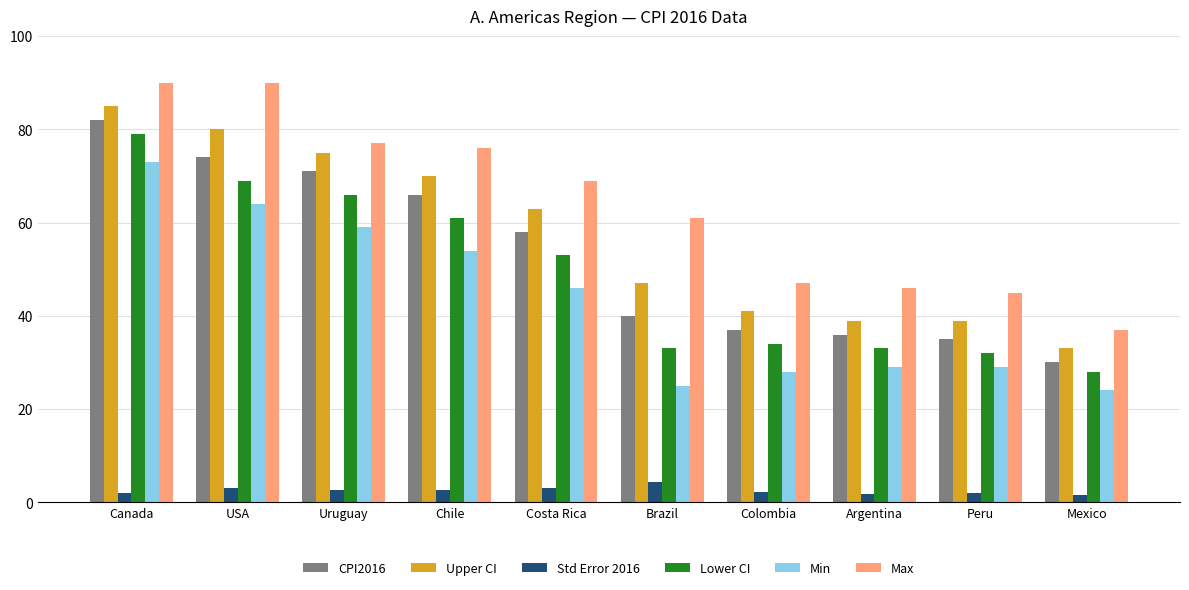

At which label does CPI2016 first exceed 58?

Canada